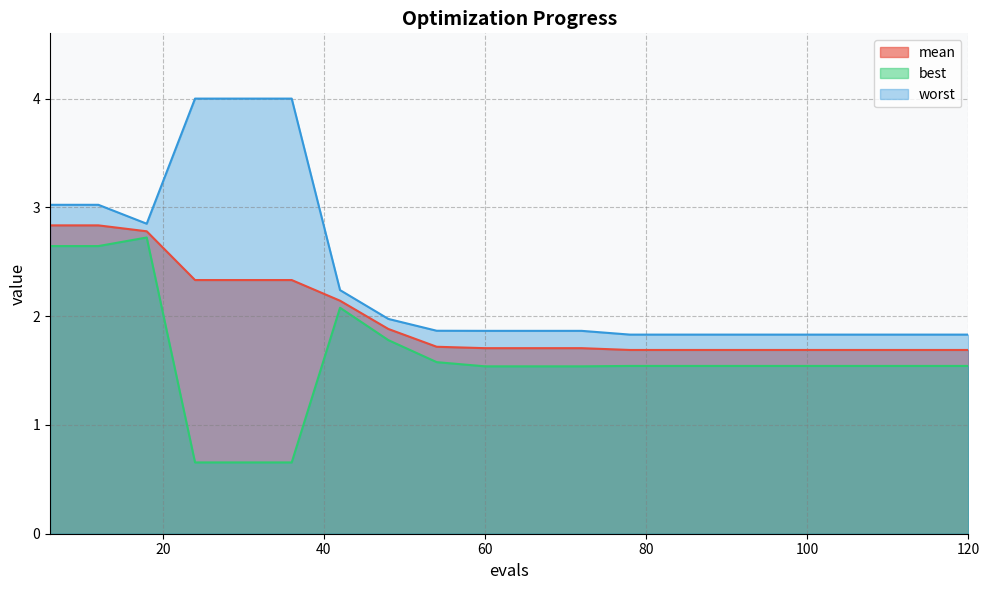

At which label is mean closest to 2?

48